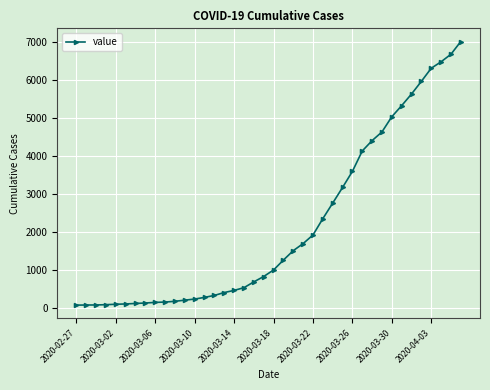

What is the maximum value shown in the chart?

7008